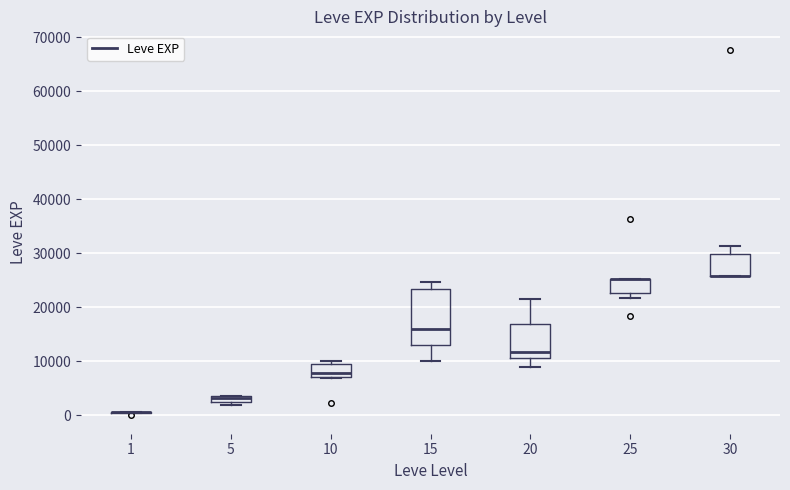

Comparing the boxes themselves (not the whiskers), which one is the tallest?

15